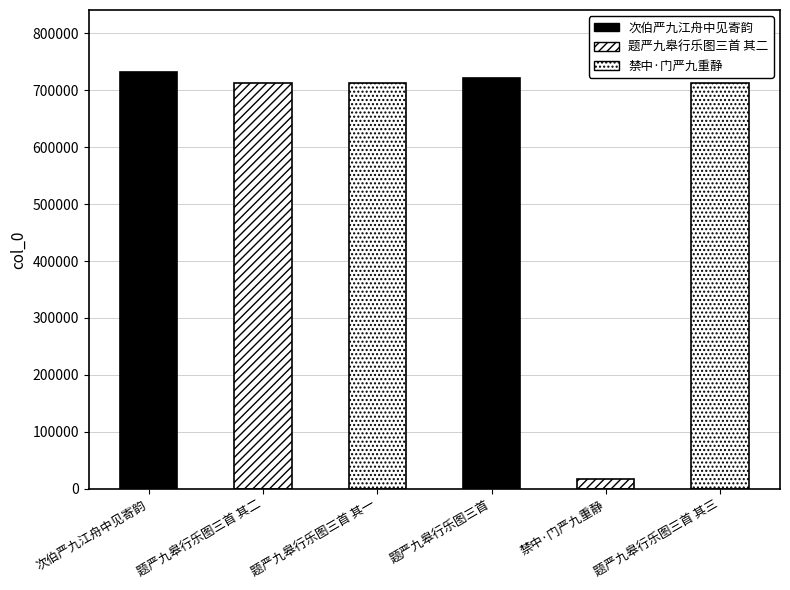

What is the difference between the second highest and minimum values?

704075